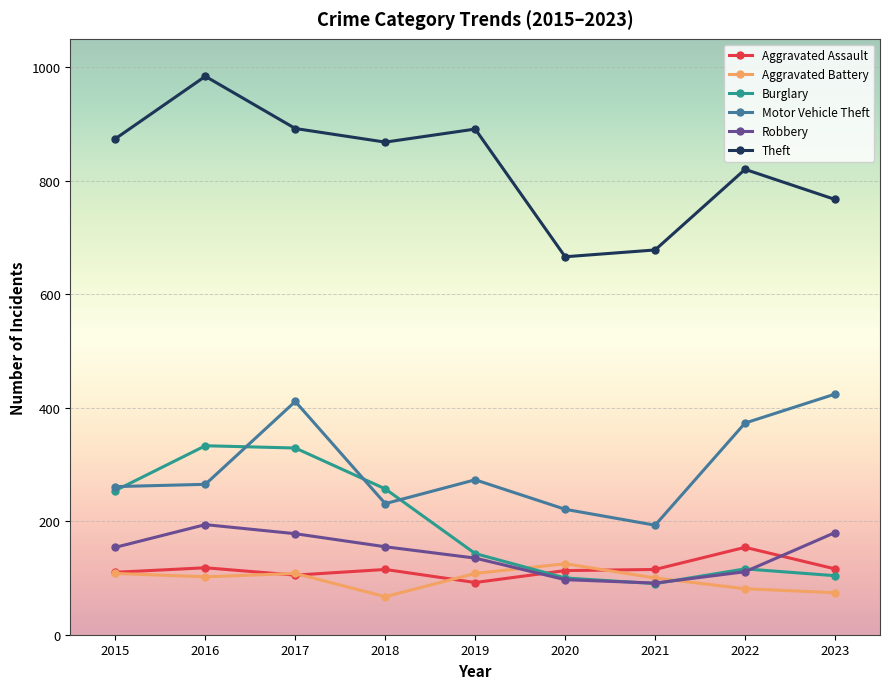

True or false: Robbery and Motor Vehicle Theft intersect in this chart.

False